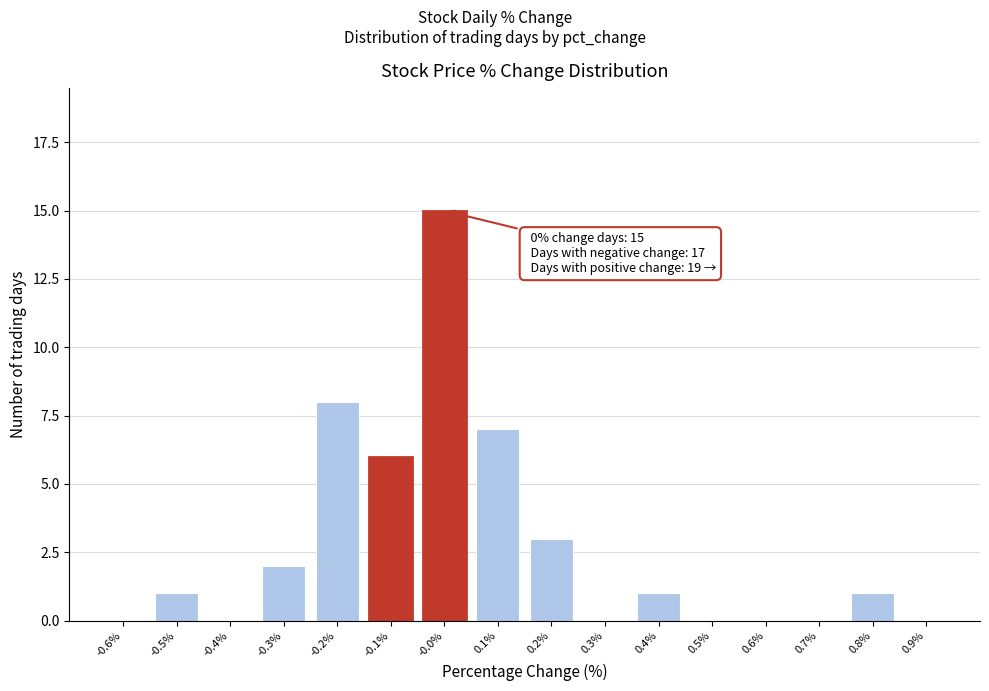

Reading right to left, transcribe all the data shown in this chart.

0.9%=0	0.8%=1	0.7%=0	0.6%=0	0.5%=0	0.4%=1	0.3%=0	0.2%=3	0.1%=7	-0.0%=15	-0.1%=6	-0.2%=8	-0.3%=2	-0.4%=0	-0.5%=1	-0.6%=0